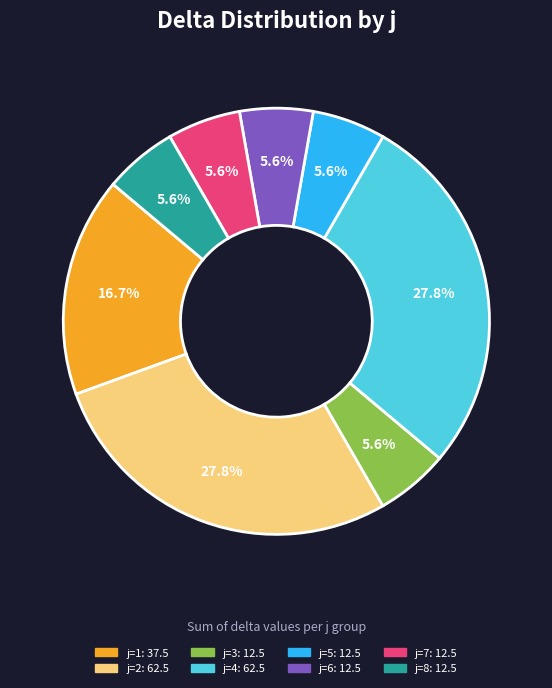

Is the sum of j=2 and j=8 greater than half?

No